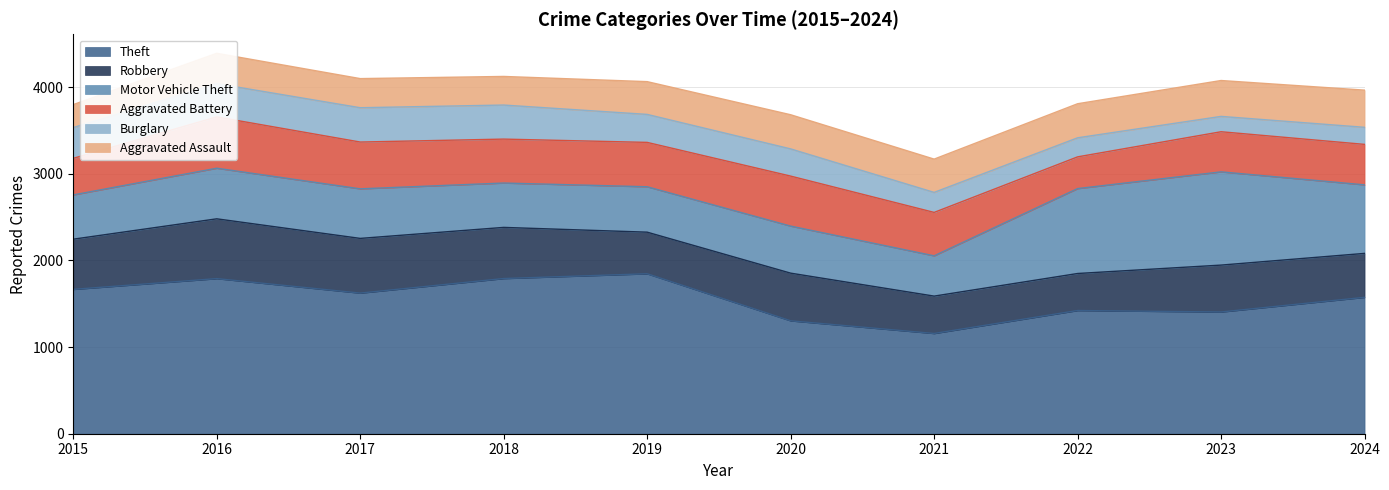

Does the chart have visible grid lines?

Yes